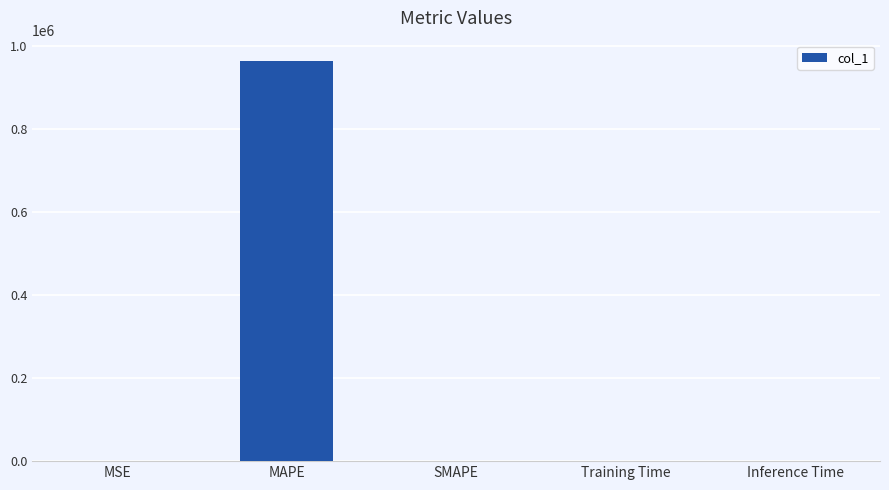

The chart shows a value of 0.0 at Inference Time. True or false?

True